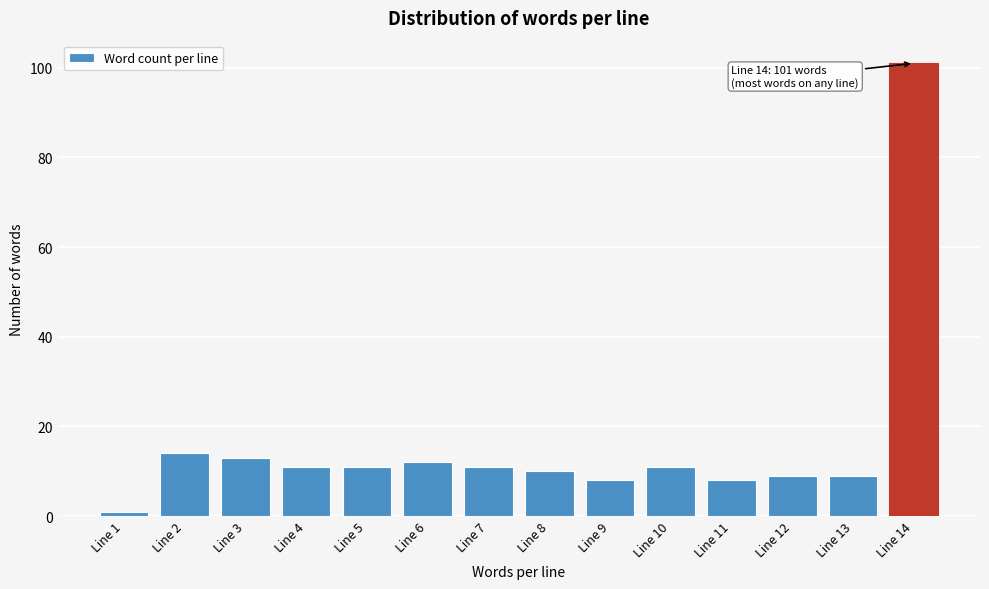

Reading left to right, what are all the values shown in this chart?

Line 1=1	Line 2=14	Line 3=13	Line 4=11	Line 5=11	Line 6=12	Line 7=11	Line 8=10	Line 9=8	Line 10=11	Line 11=8	Line 12=9	Line 13=9	Line 14=101